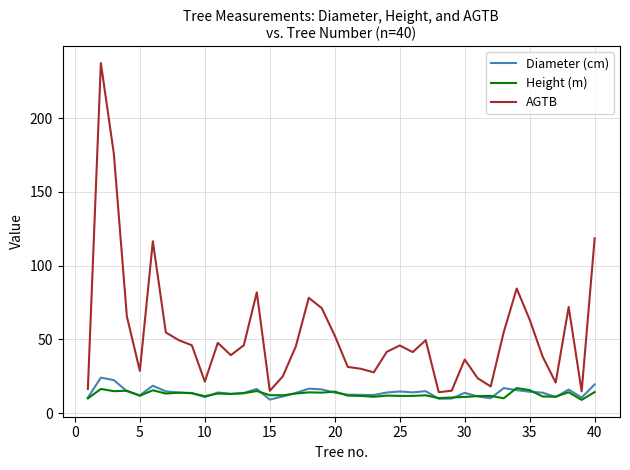

Which series has the largest total across all categories?

AGTB